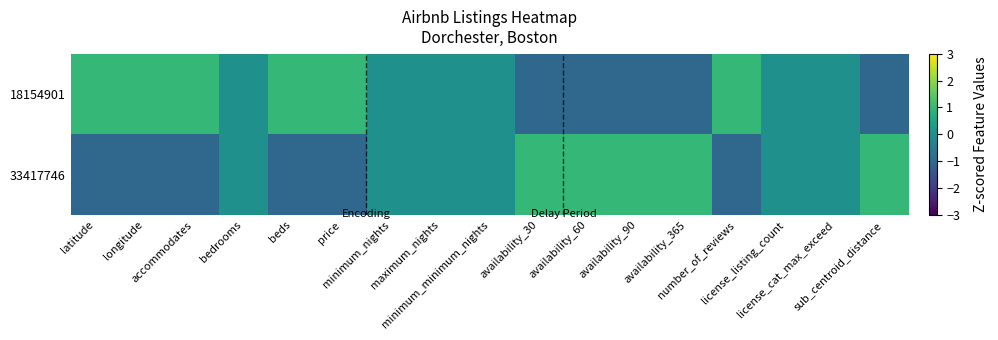

How many distinct data groups are displayed?

2